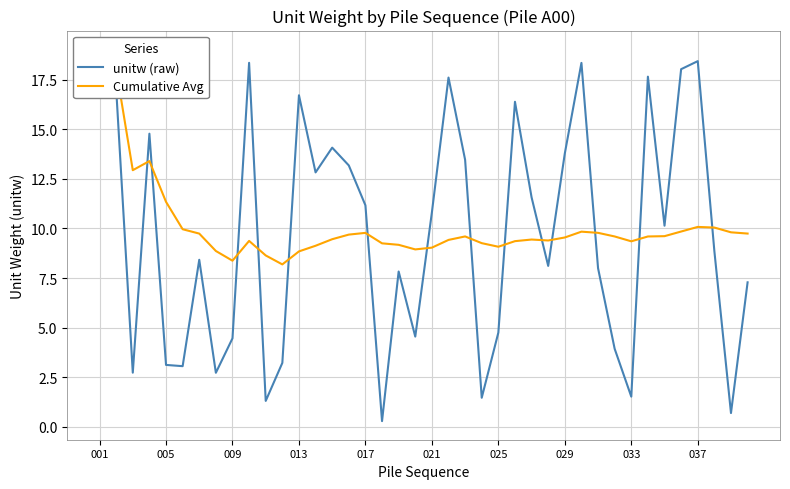

Is the value of unitw (raw) at 021 greater than the value of Cumulative Avg at 029?

No